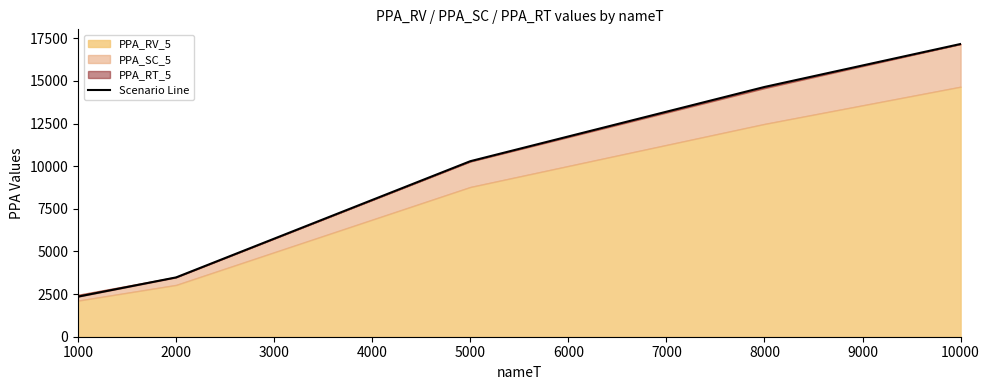

Reading left to right, transcribe all the data shown in this chart.

2352.1	3478.8	10293.1	14647.4	17168.0